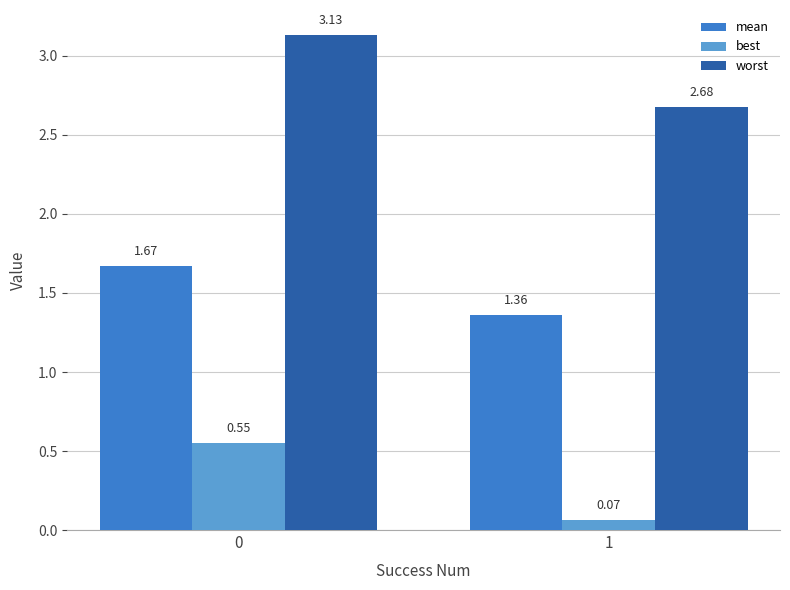

What is the total value across all series at 1?

4.1